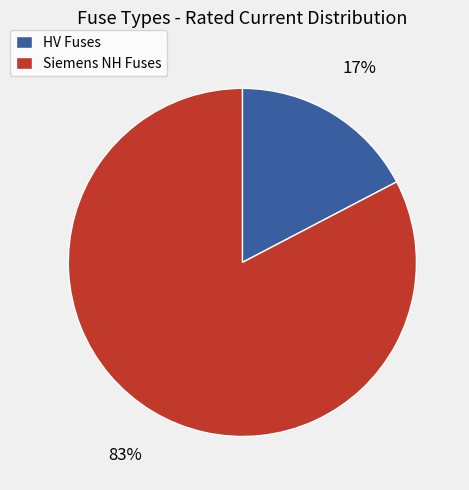

The HV Fuses slice represents 17% of the pie. True or false?

True